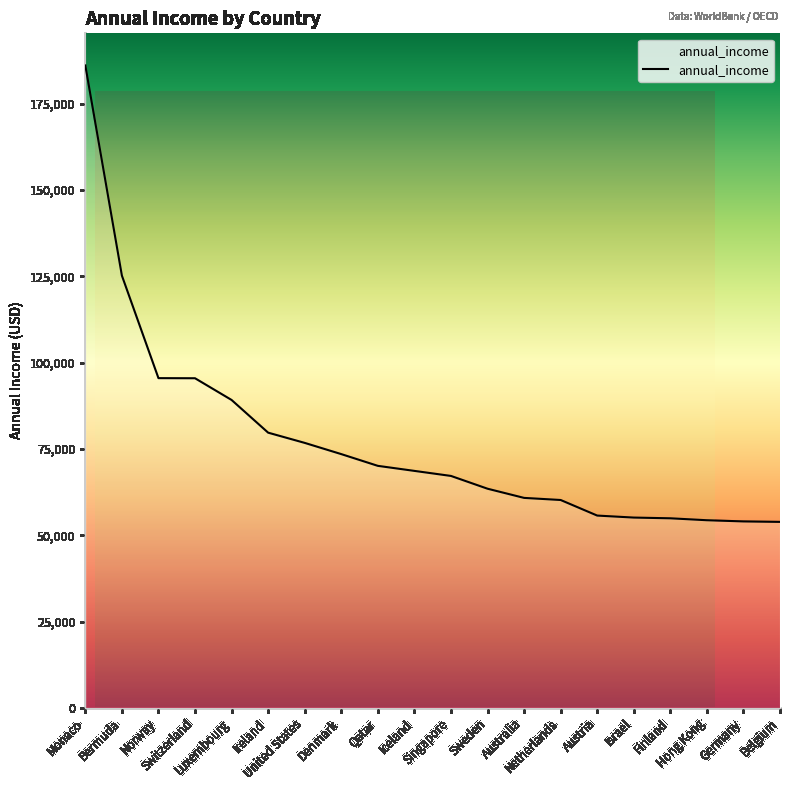

Rank the categories by value from lowest to highest.

Belgium, Germany, Hong Kong, Finland, Israel, Austria, Netherlands, Australia, Sweden, Singapore, Iceland, Qatar, Denmark, United States, Ireland, Luxembourg, Switzerland, Norway, Bermuda, Monaco